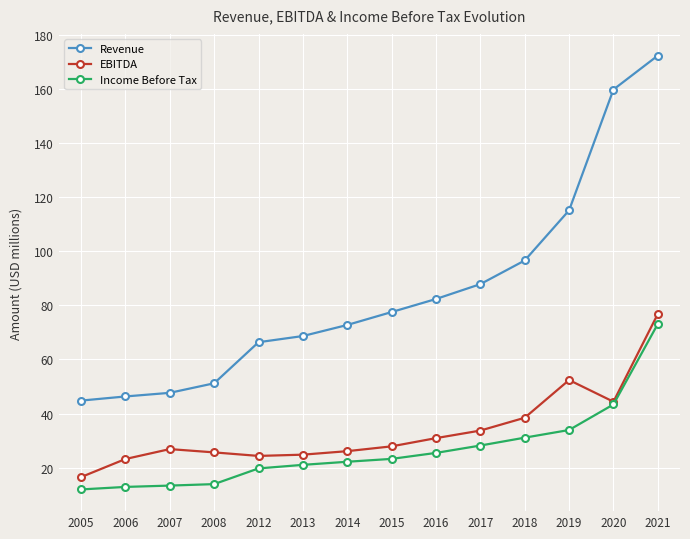

Which series changed the most between 2005 and 2012?

Revenue